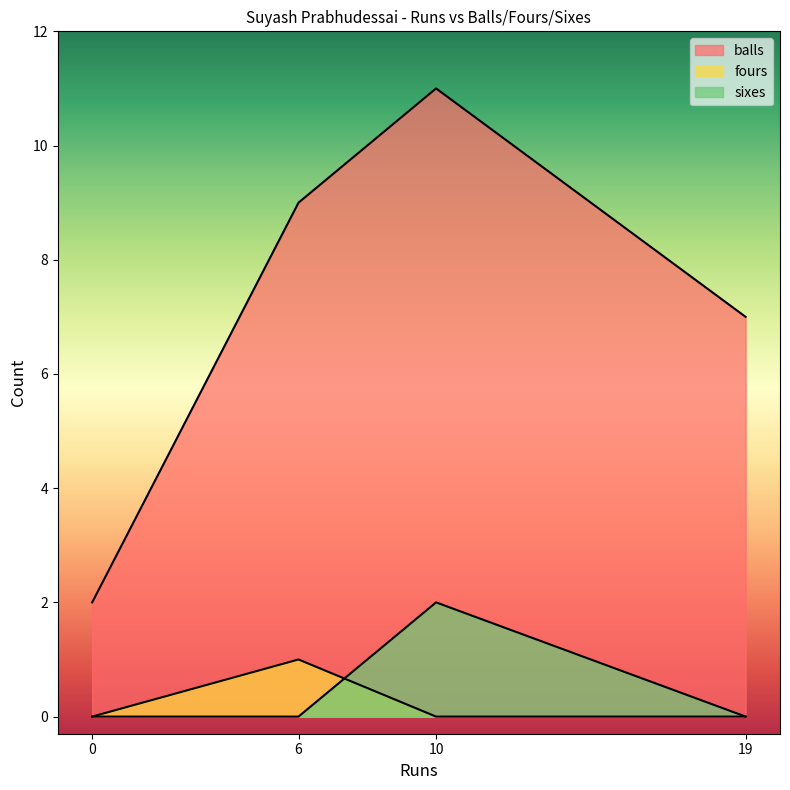

How many interior local peaks does the fours series have?

1